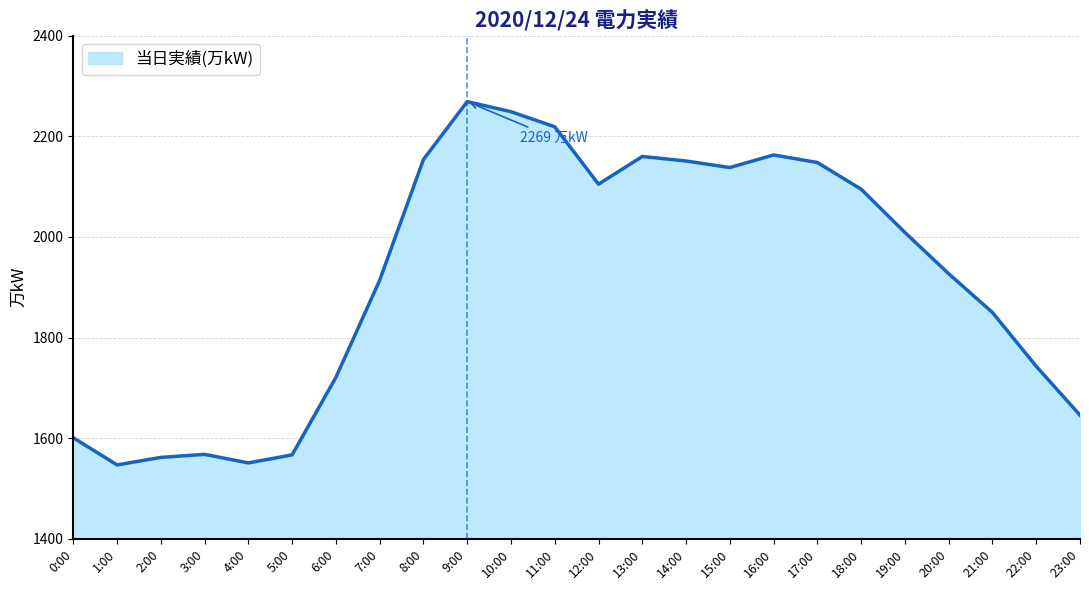

What is the difference between the values at 21:00 and 13:00?

310